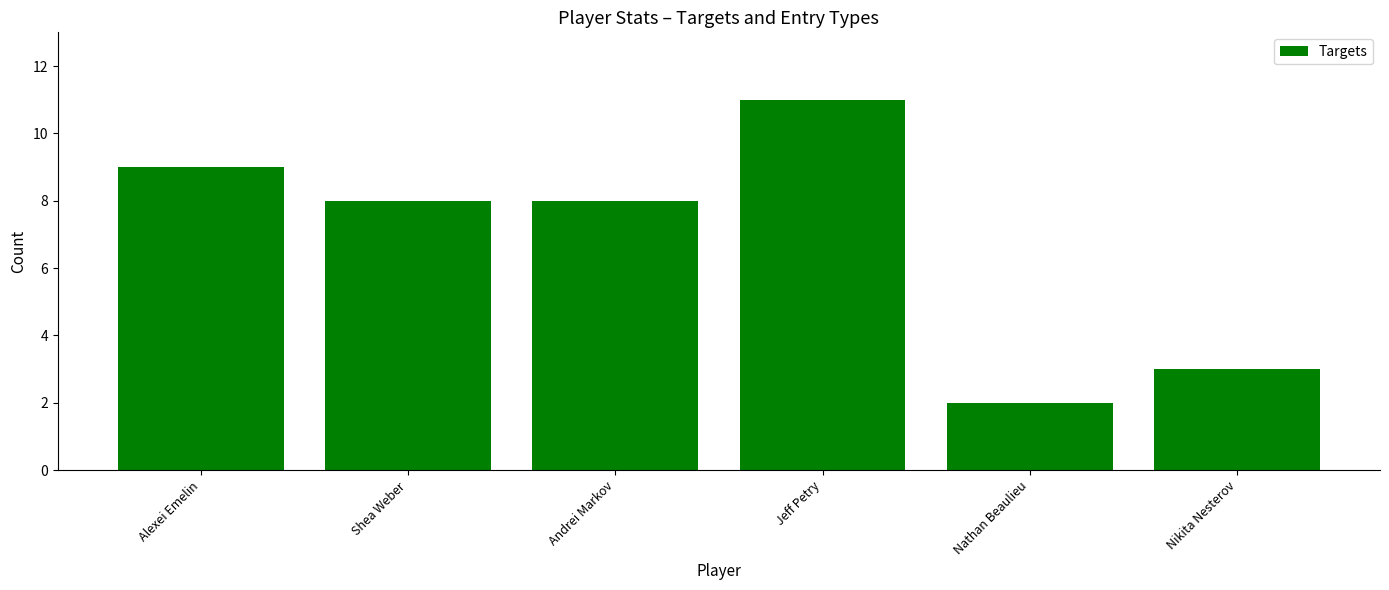

What is the difference between the maximum and minimum values?

9